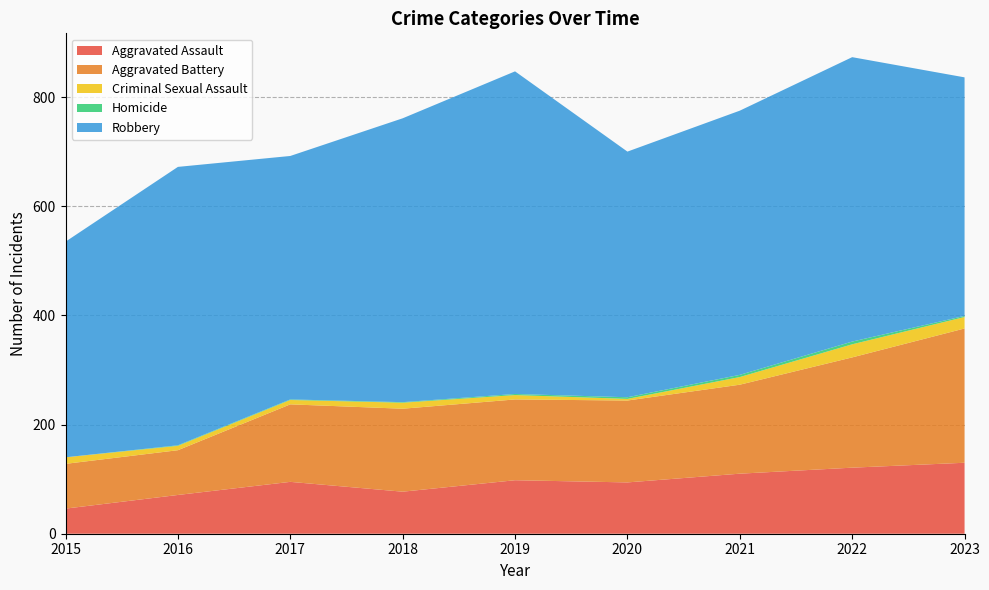

Reading left to right, list all the values displayed in this chart.

Aggravated Assault: 2015=46	2016=71	2017=95	2018=77	2019=98	2020=94	2021=110	2022=121	2023=130
Aggravated Battery: 2015=82	2016=82	2017=142	2018=152	2019=148	2020=150	2021=163	2022=202	2023=246
Criminal Sexual Assault: 2015=12	2016=8	2017=8	2018=11	2019=8	2020=3	2021=14	2022=24	2023=21
Homicide: 2015=0	2016=1	2017=1	2018=1	2019=2	2020=3	2021=4	2022=5	2023=2
Robbery: 2015=395	2016=510	2017=446	2018=520	2019=591	2020=450	2021=484	2022=521	2023=437